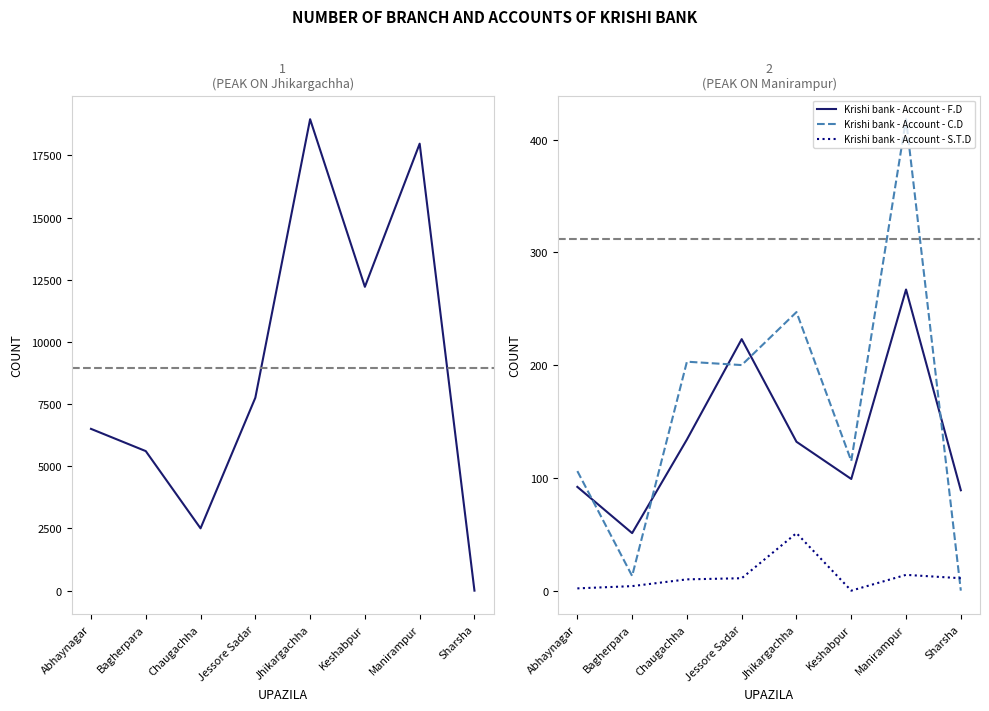

True or false: Krishi bank - Account - S.T.D has more than 0 points higher than both neighbors.

True